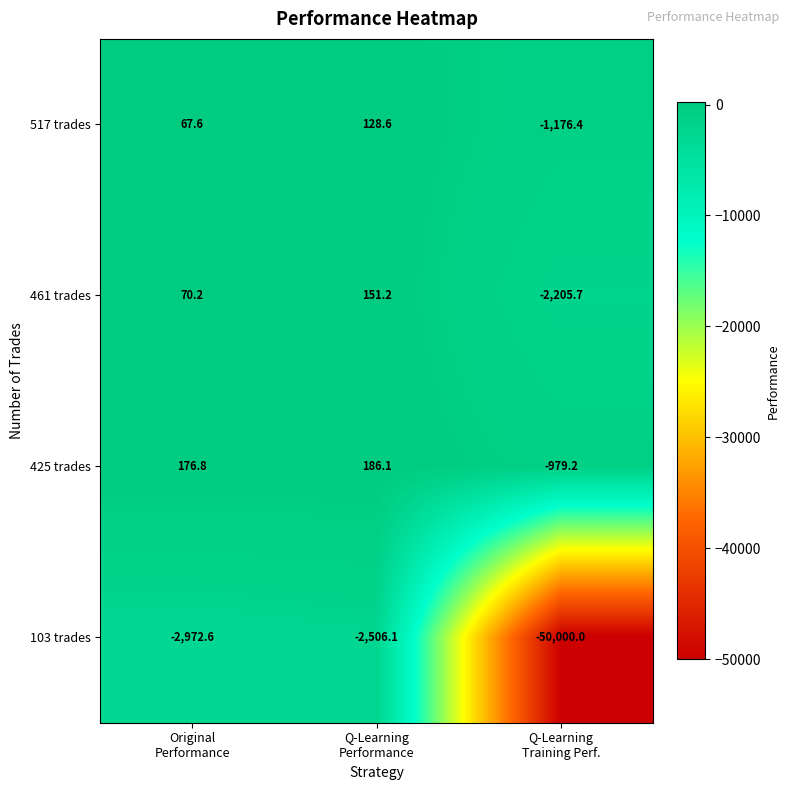

Reading right to left, transcribe all the data shown in this chart.

517 trades: -1176.4	128.6	67.6
461 trades: -2205.7	151.2	70.2
425 trades: -979.2	186.1	176.8
103 trades: -50000.0	-2506.1	-2972.6